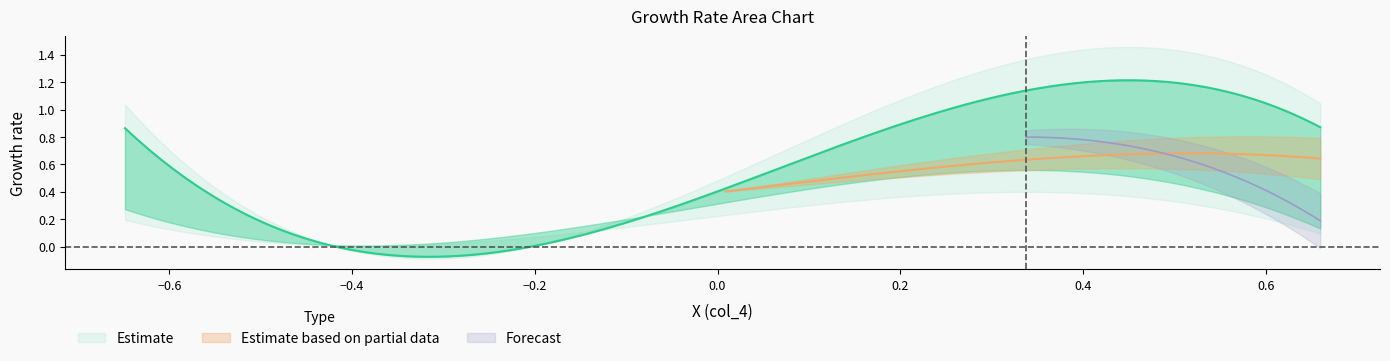

What is the difference between the highest and lowest values at x?

1.5